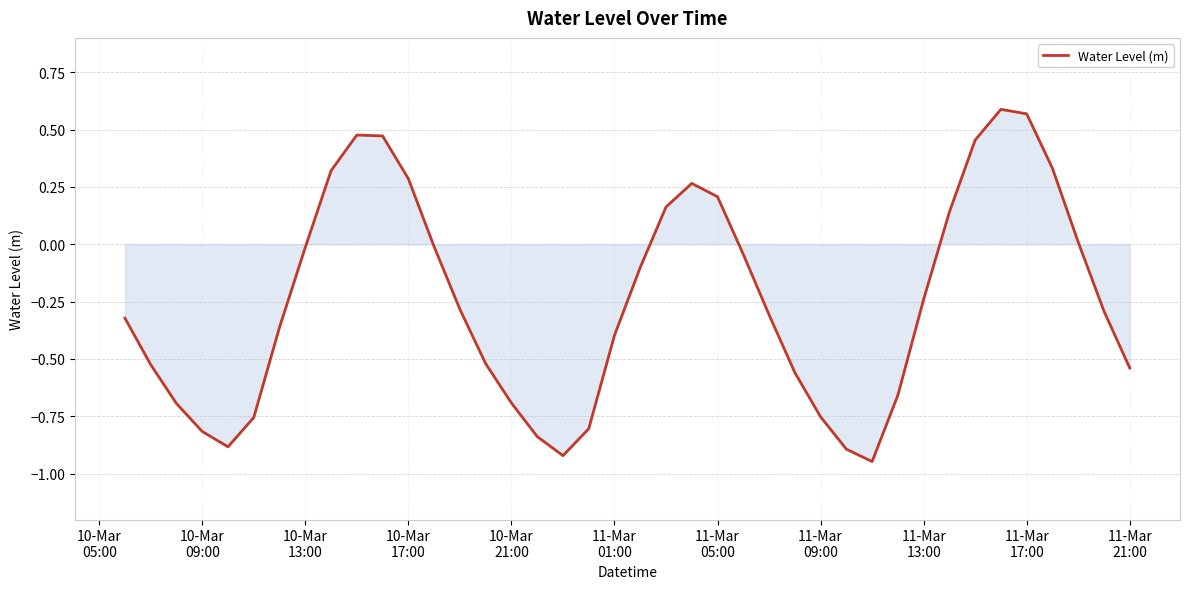

What is the difference between the maximum and minimum values?

1.5